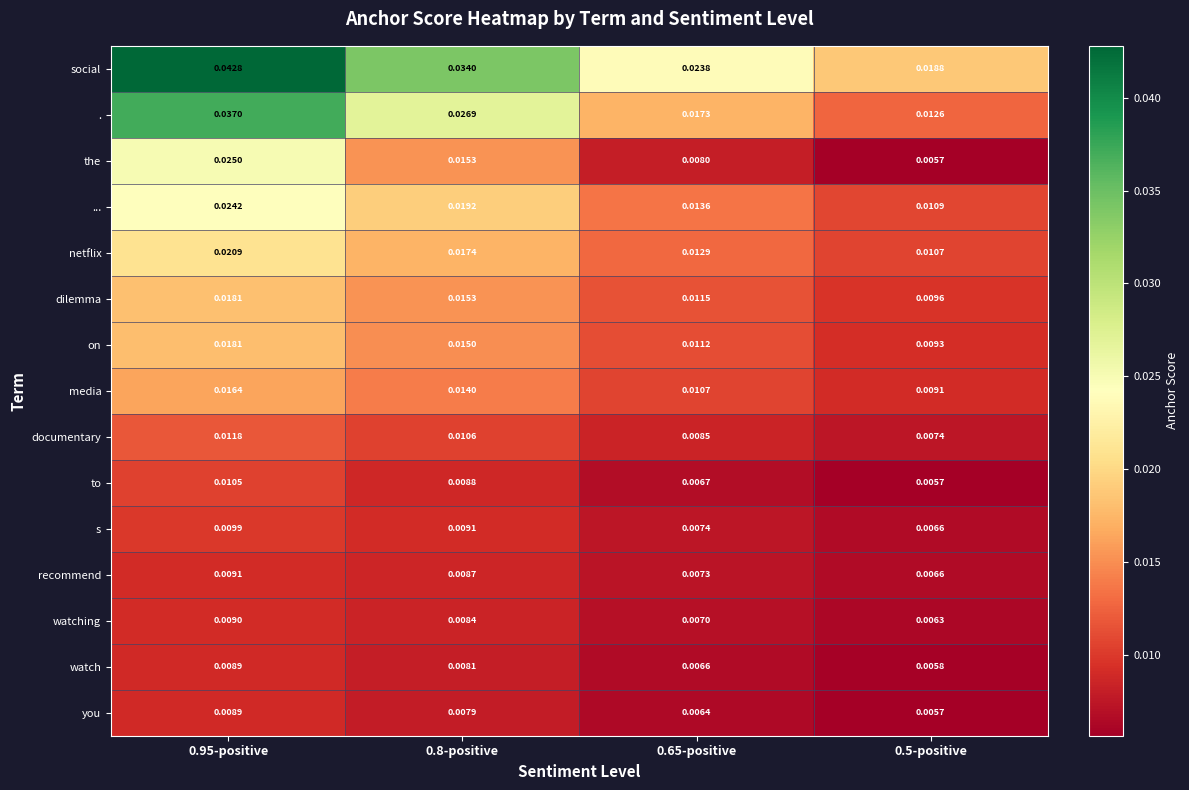

Which series changed the most between 0.95-positive and 0.5-positive?

.